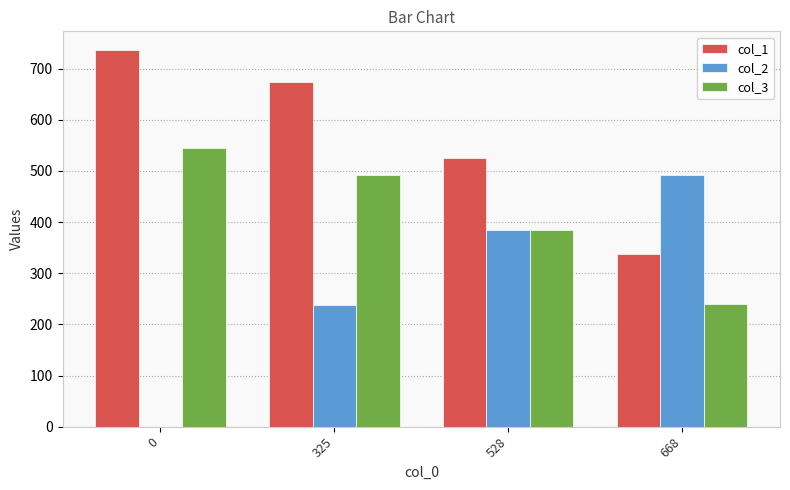

What is the greatest value displayed?

736